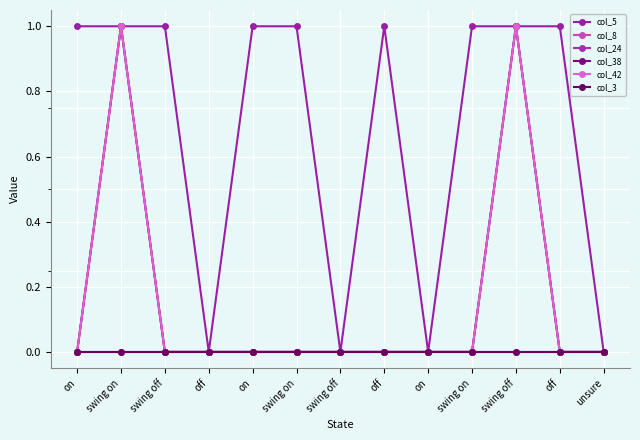

Which series has the widest spread of values?

col_5